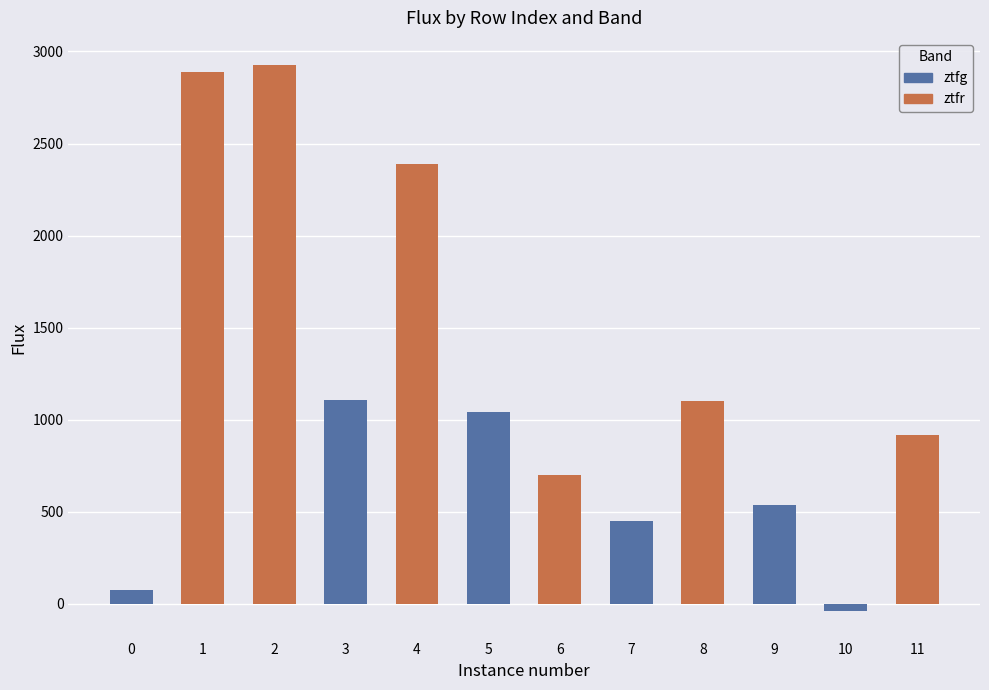

Are the bars horizontal?

No